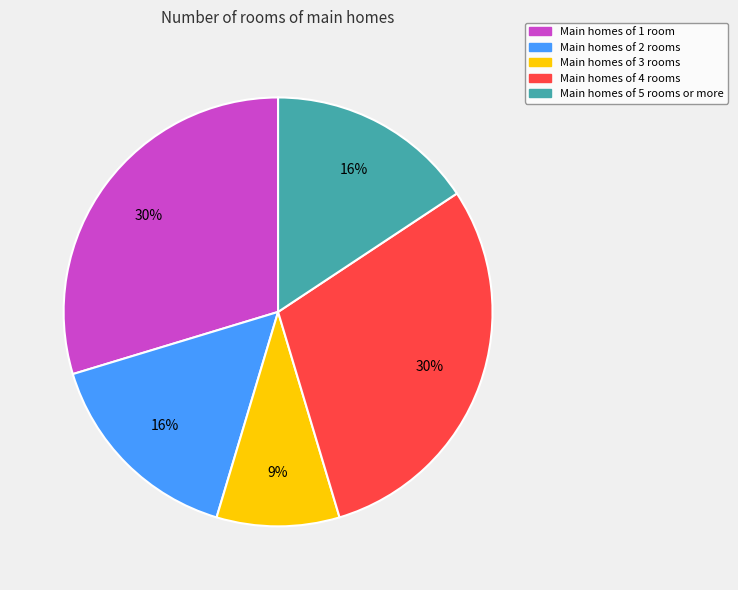

Is there a majority slice in this chart?

No